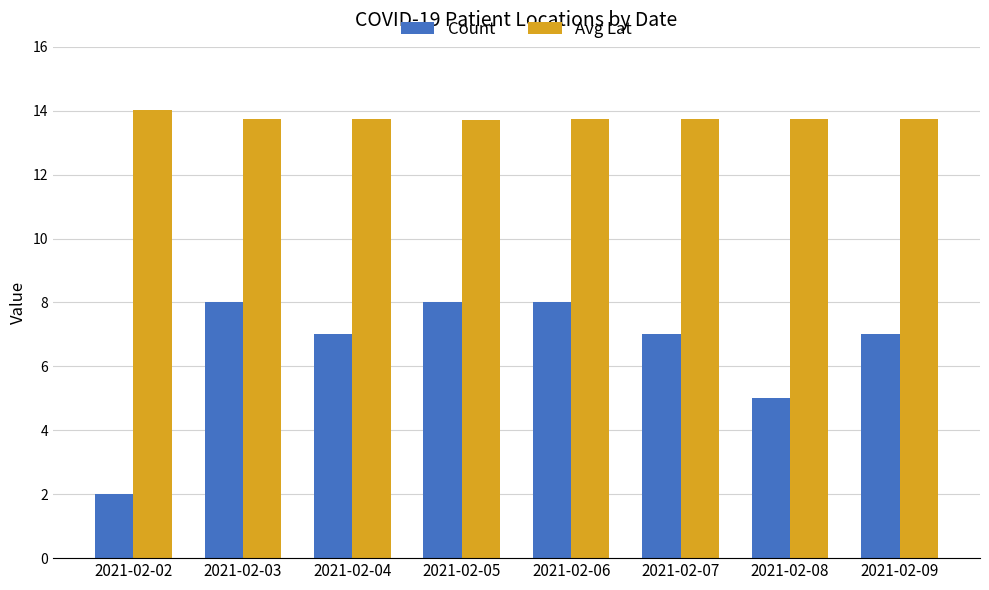

How many bars are there in each group?

2